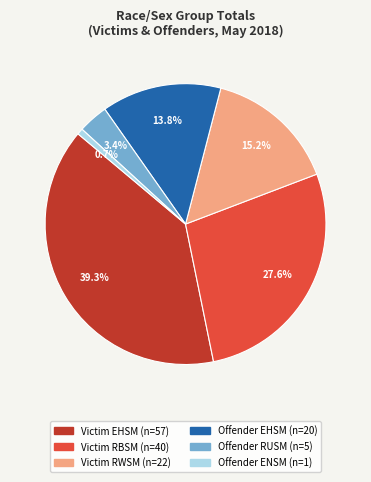

Is there a majority slice in this chart?

No